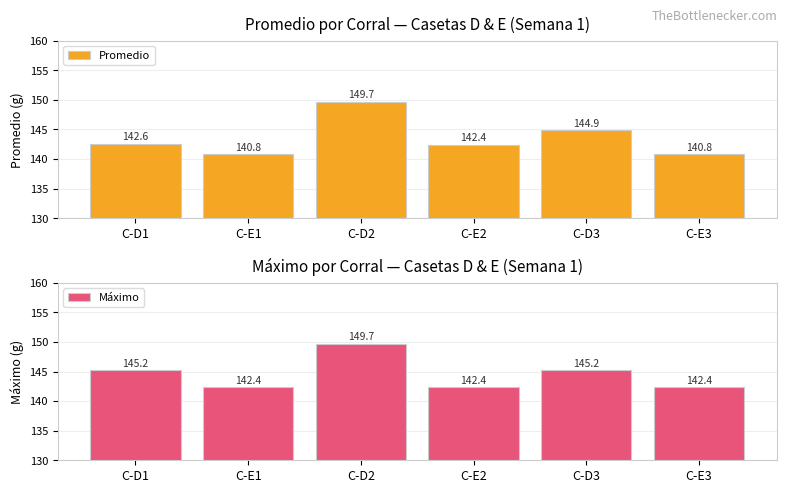

Rank the series by their average value, from highest to lowest.

Máximo, Promedio